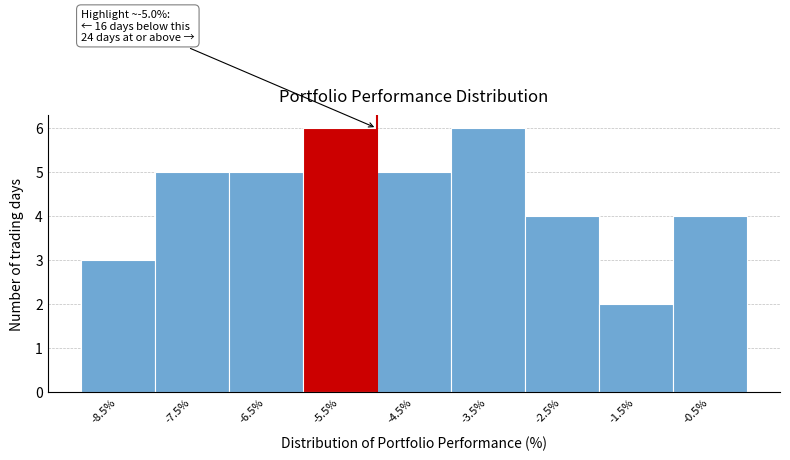

Reading left to right, list all the values displayed in this chart.

3	5	5	6	5	6	4	2	4